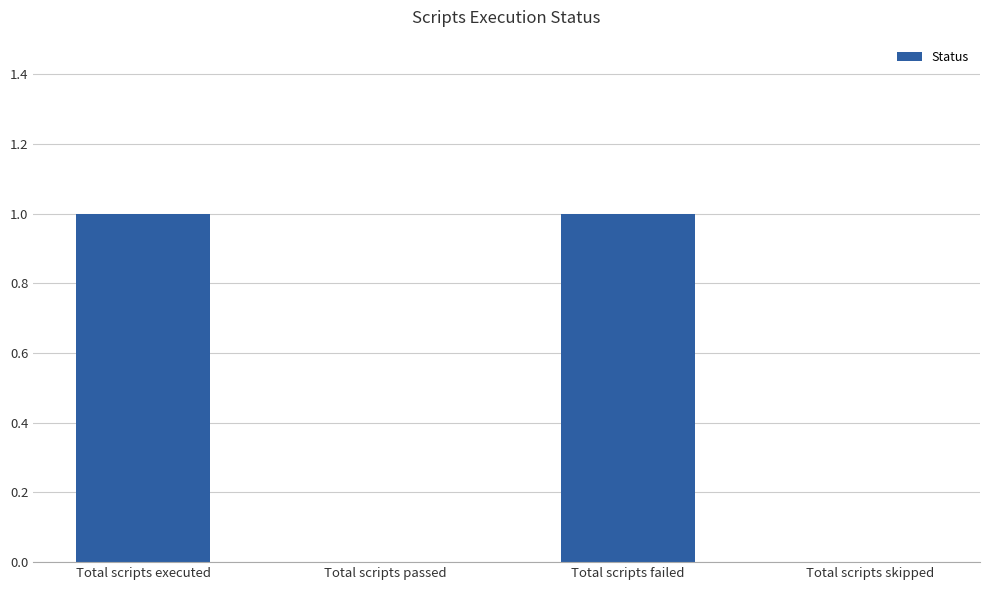

Is it true that the value at Total scripts executed is 1?

True